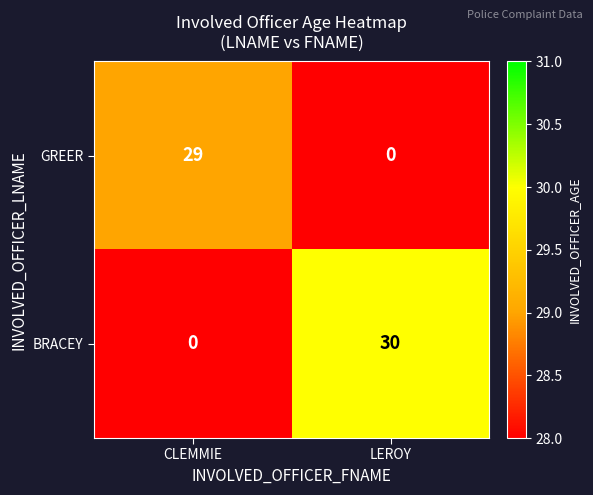

How many categories are shown in the chart?

2